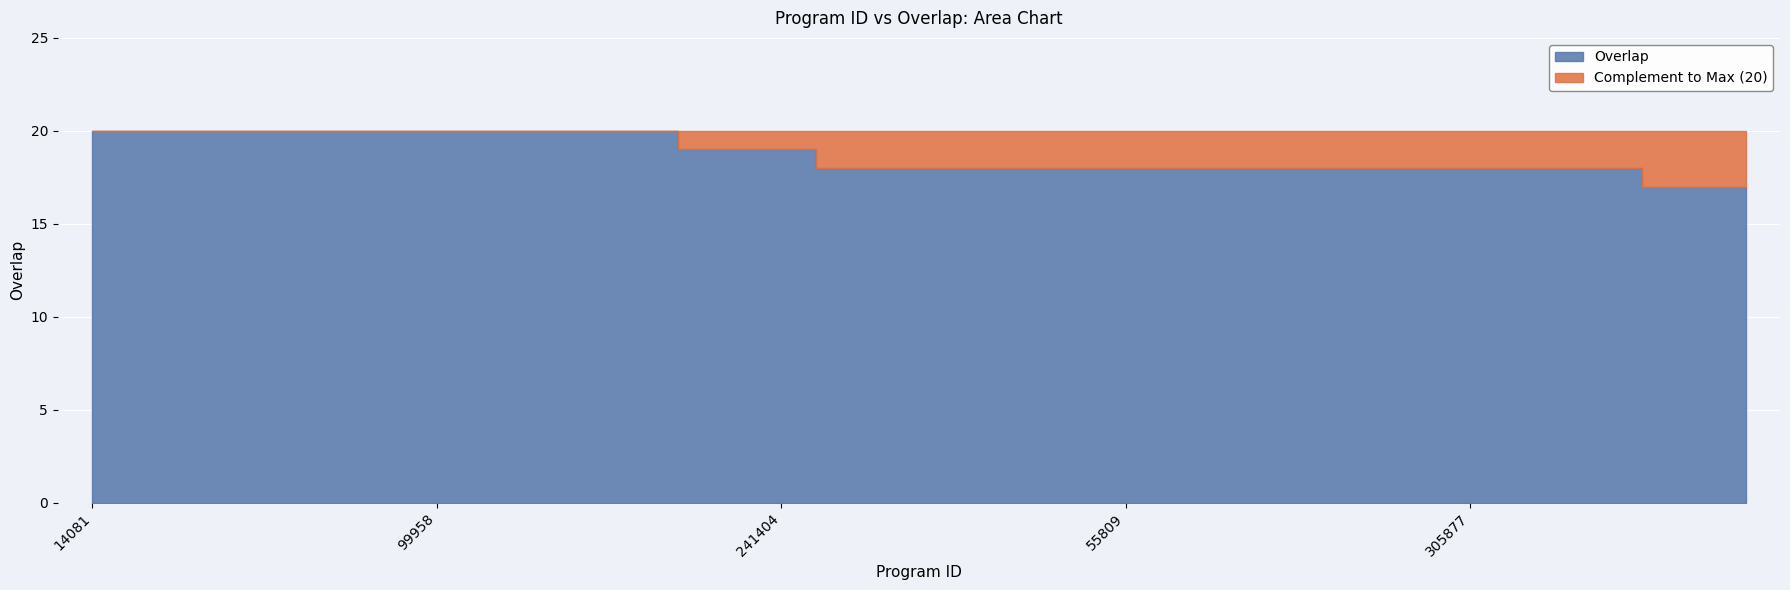

How many lines are shown in the chart?

1